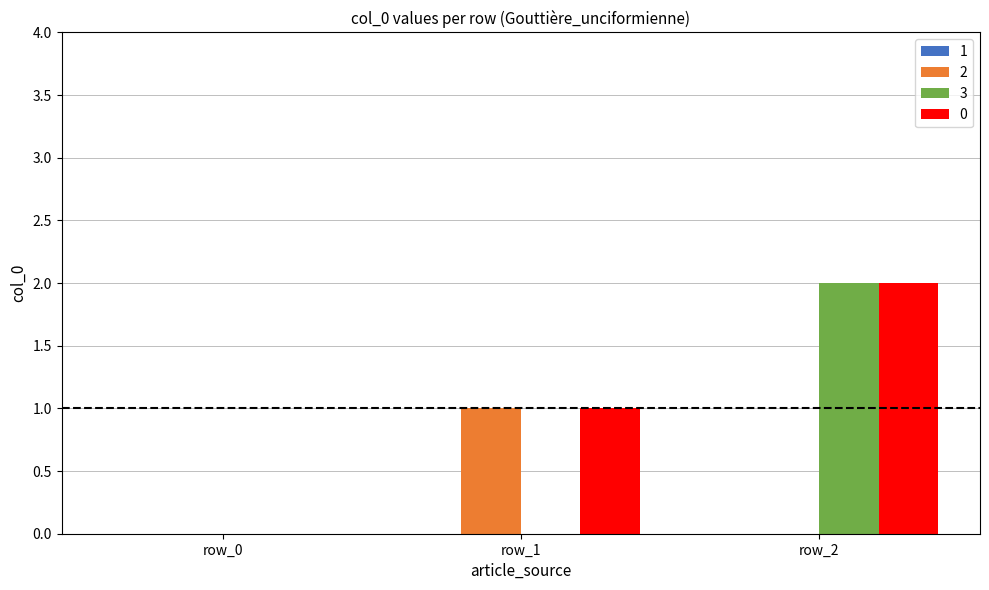

Is the value of 0 at row_2 greater than the value of 2 at row_1?

Yes